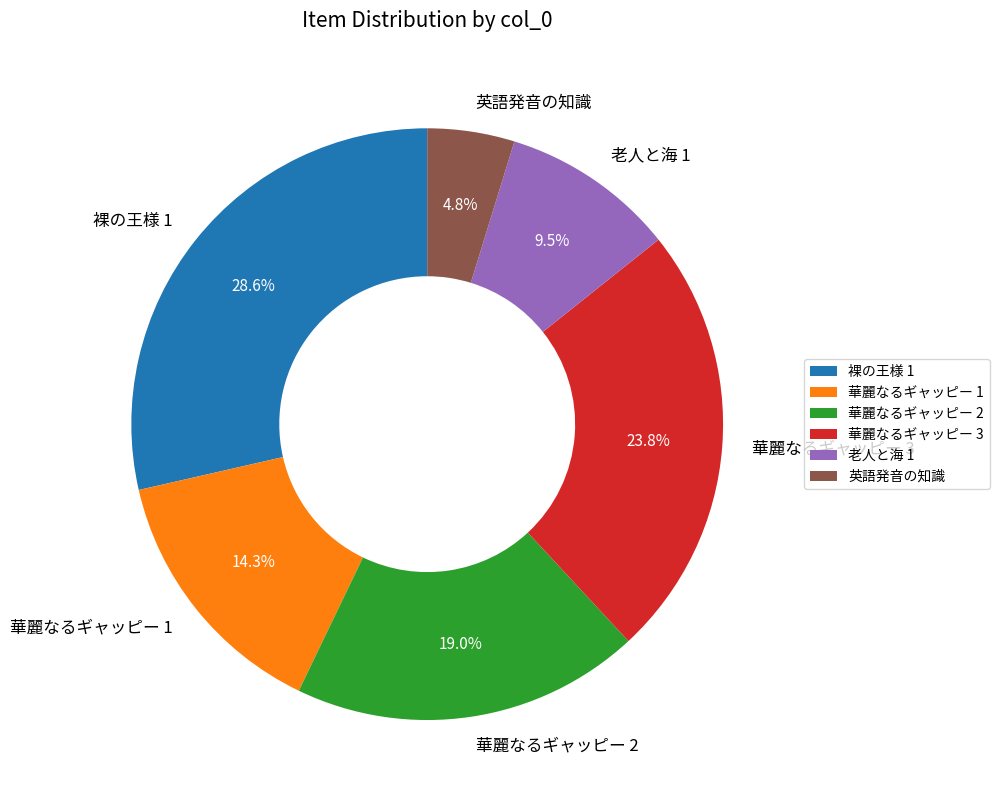

Rank the categories by value from highest to lowest.

裸の王様 1, 華麗なるギャッピー 3, 華麗なるギャッピー 2, 華麗なるギャッピー 1, 老人と海 1, 英語発音の知識